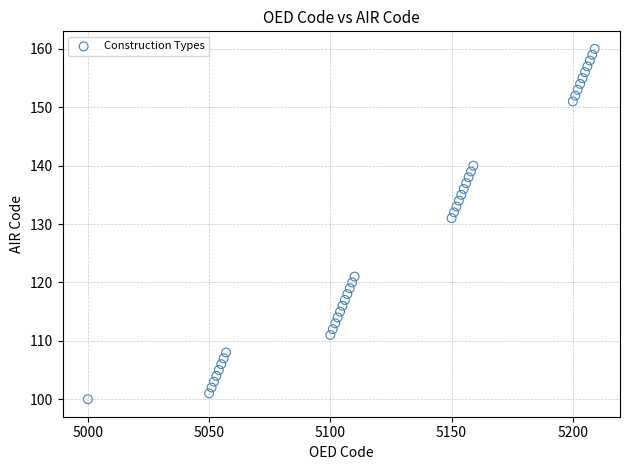

What is the range of Y values (max minus min)?

60